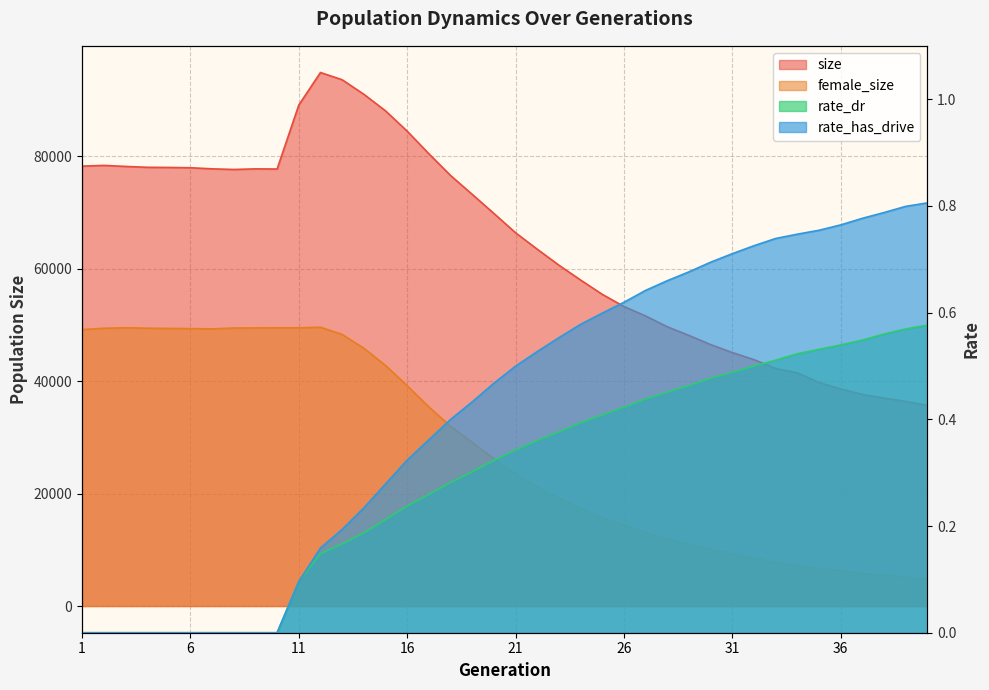

List the labels in order of rate_dr value, largest first.

40, 39, 38, 37, 36, 35, 34, 33, 32, 31, 30, 29, 28, 27, 26, 25, 24, 23, 22, 21, 20, 19, 18, 17, 16, 15, 14, 13, 12, 11, 1, 2, 3, 4, 5, 6, 7, 8, 9, 10